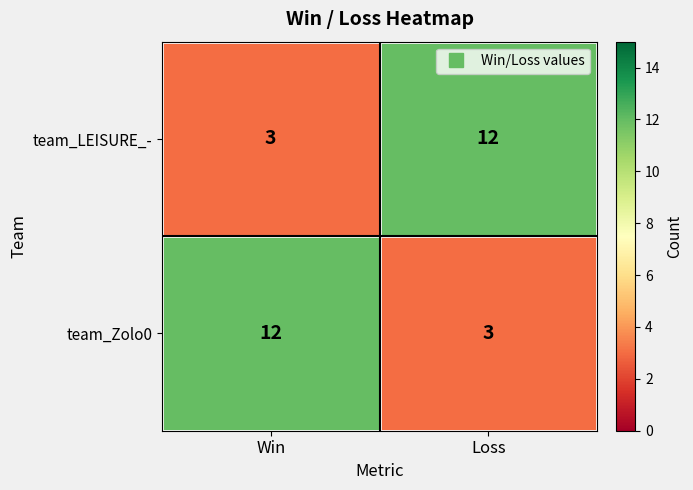

What is the spread (max minus min) of values at Win?

9